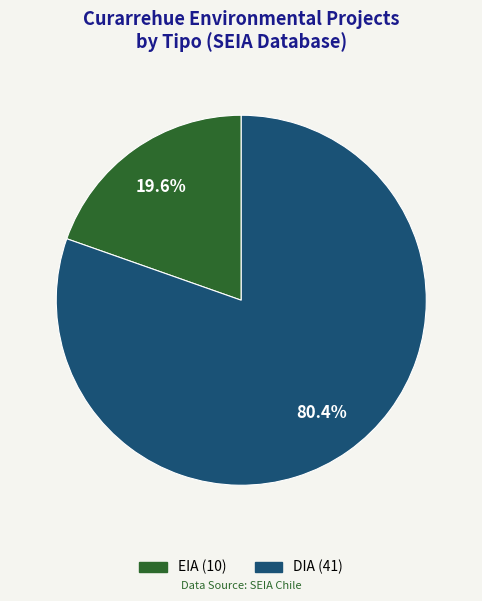

What is the total percentage of DIA and EIA?

100.0%